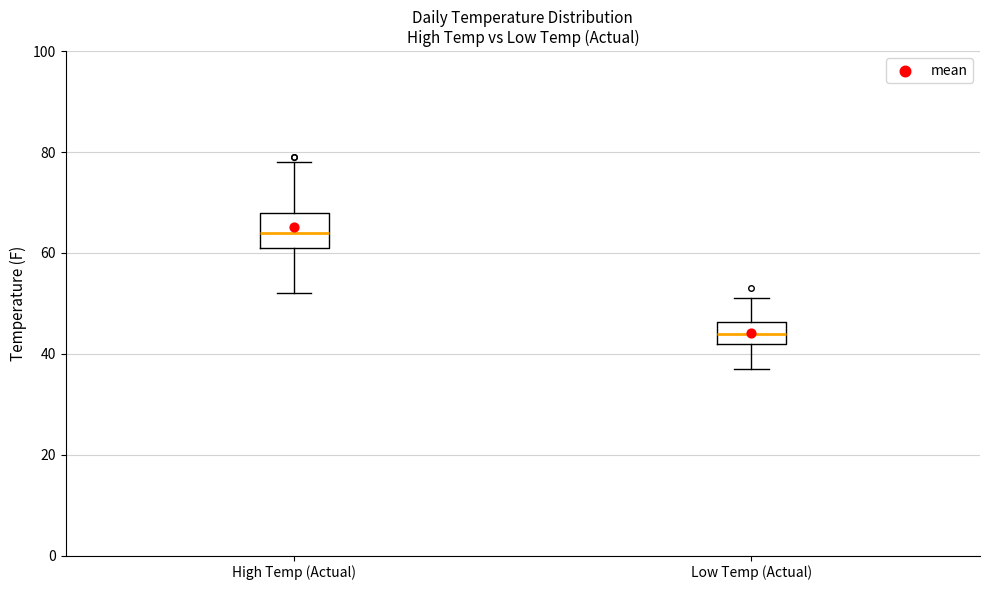

Where does the median line of the box for High Temp (Actual) sit on the y-axis? The values are not printed on the chart, so give them approximately, as read against the axis.

64